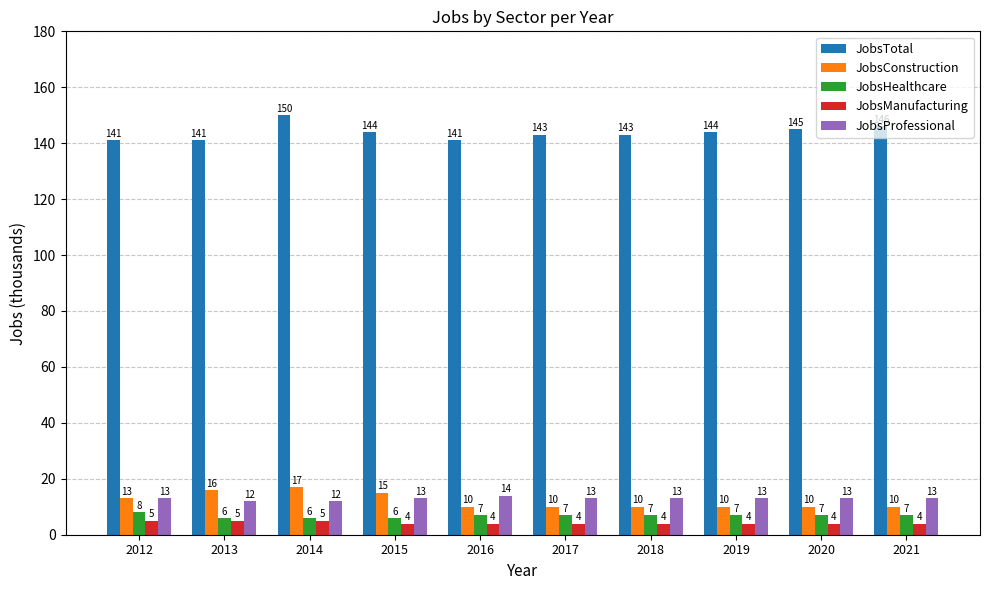

How many JobsConstruction values are between 10 and 15?

8